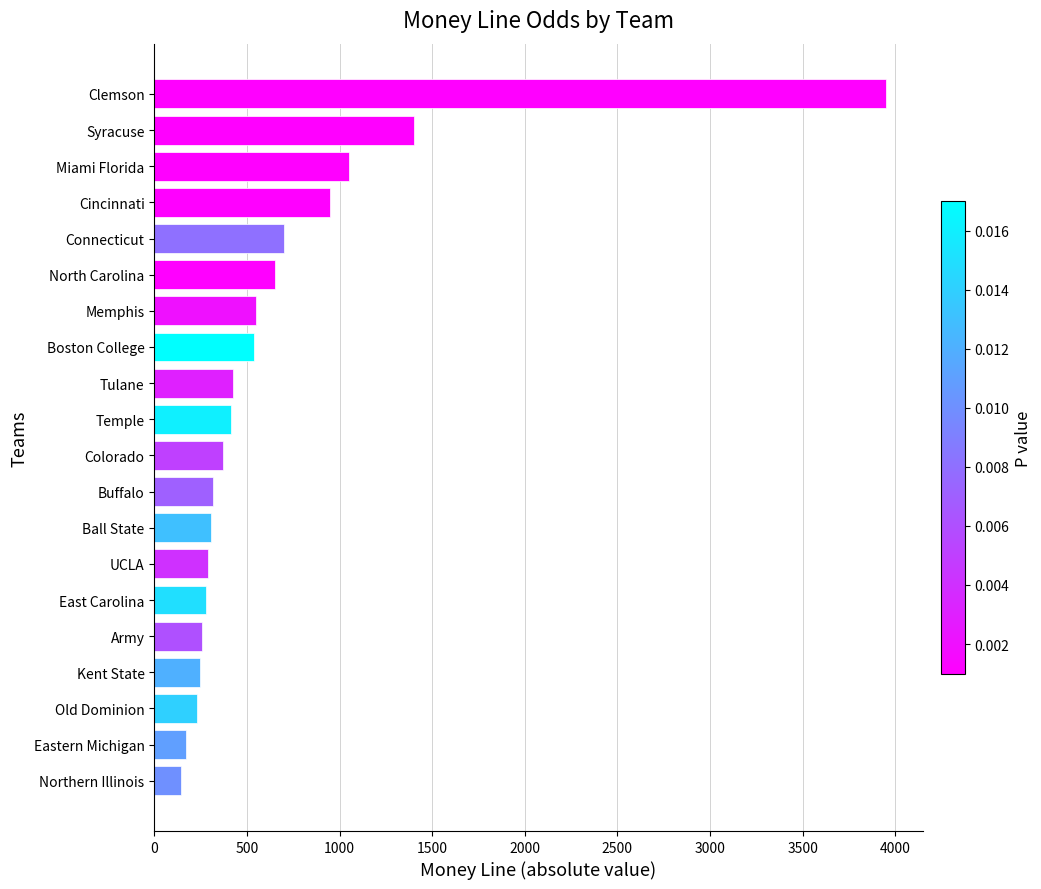

What is the sum of all values?

13235